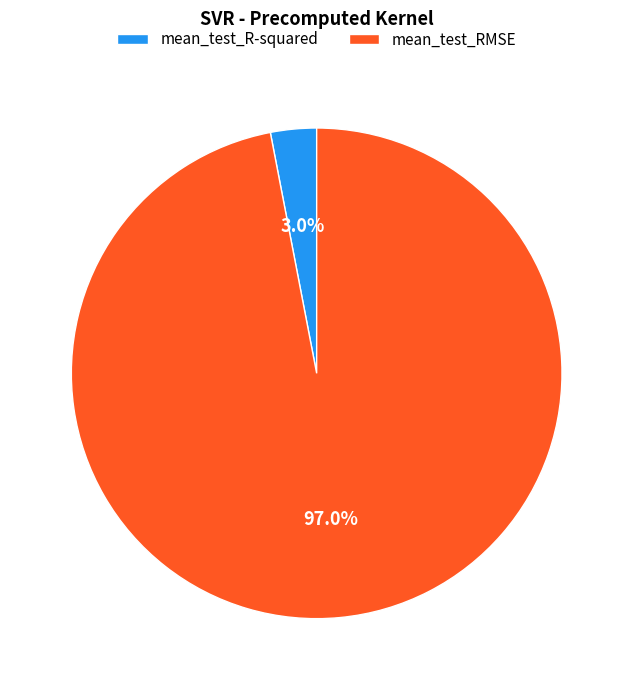

To the nearest percent, what portion does mean_test_RMSE represent?

97%